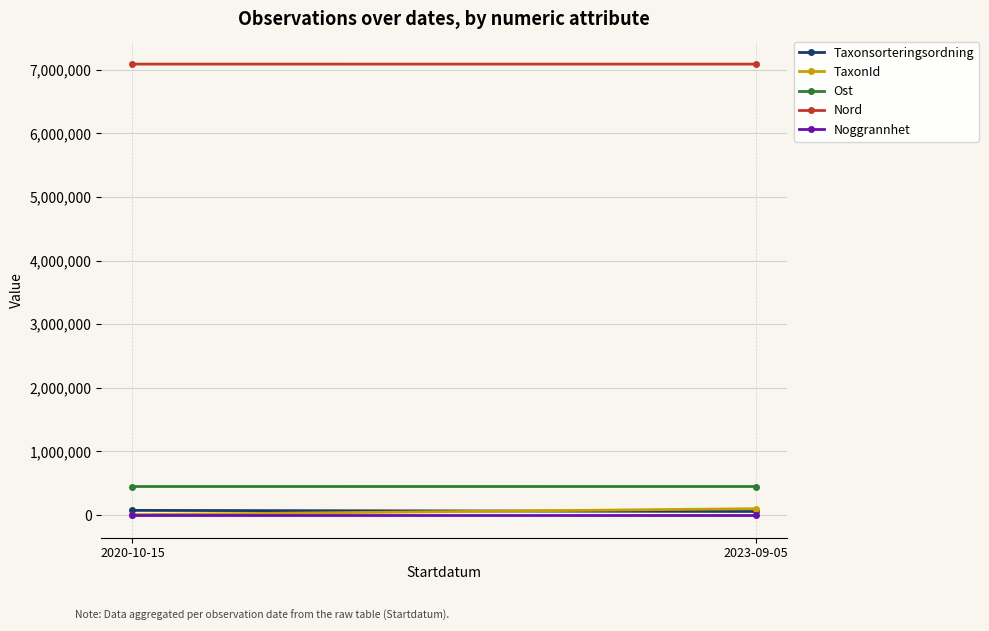

Reading right to left, what are all the values shown in this chart?

Taxonsorteringsordning: 56430	73693
TaxonId: 100109	6440
Ost: 448923	448727
Nord: 7087371	7087542
Noggrannhet: 10	10